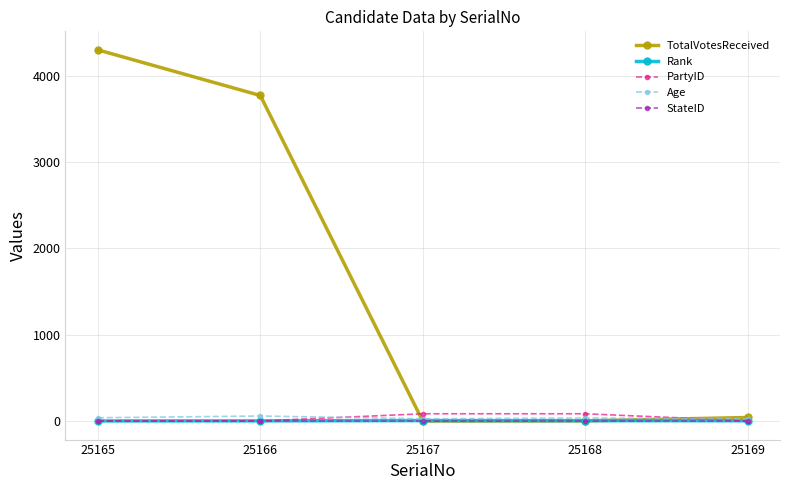

Which series changed the most between 25165 and 25168?

TotalVotesReceived